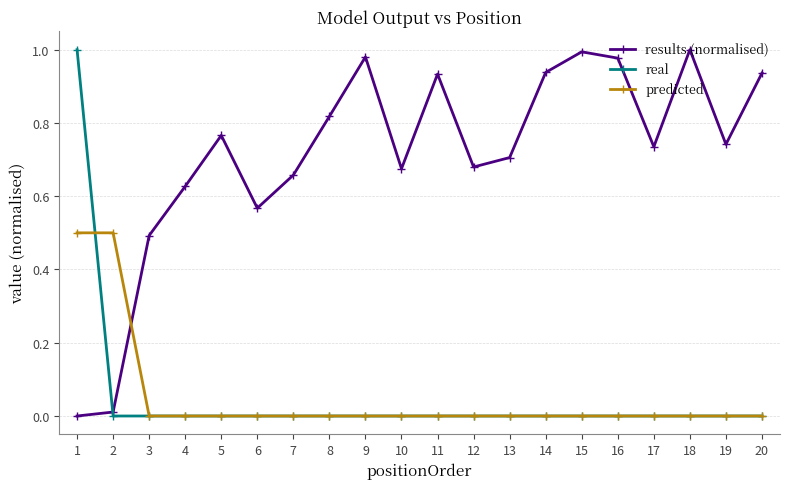

True or false: results (normalised) and predicted cross at least once.

True